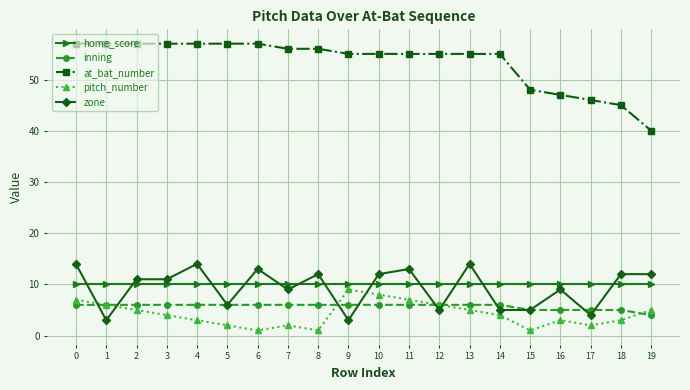

Between 5 and 9, which series saw the biggest shift?

pitch_number